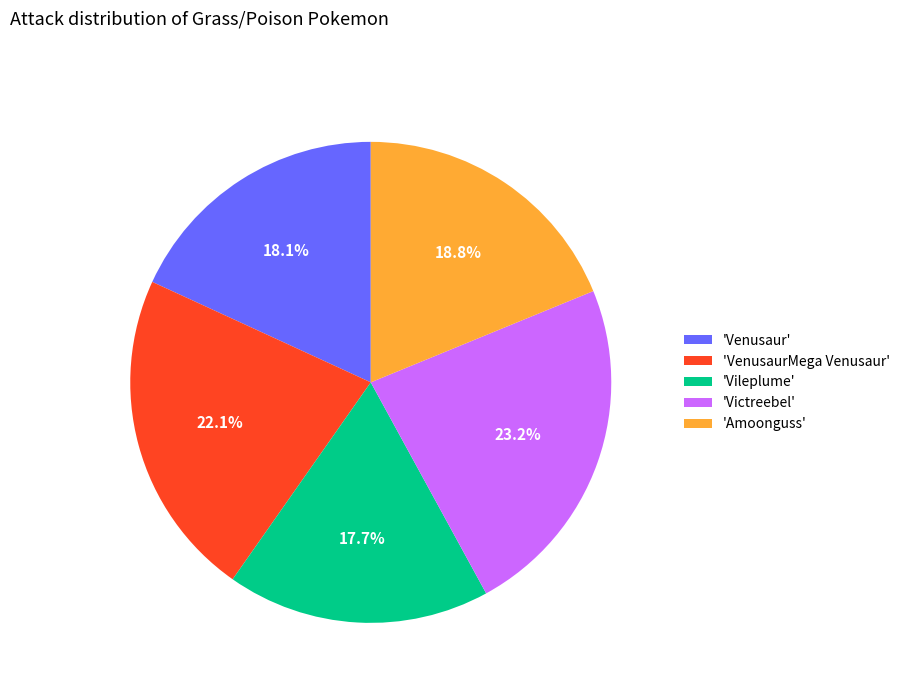

Which category has the biggest portion of the pie?

'Victreebel'